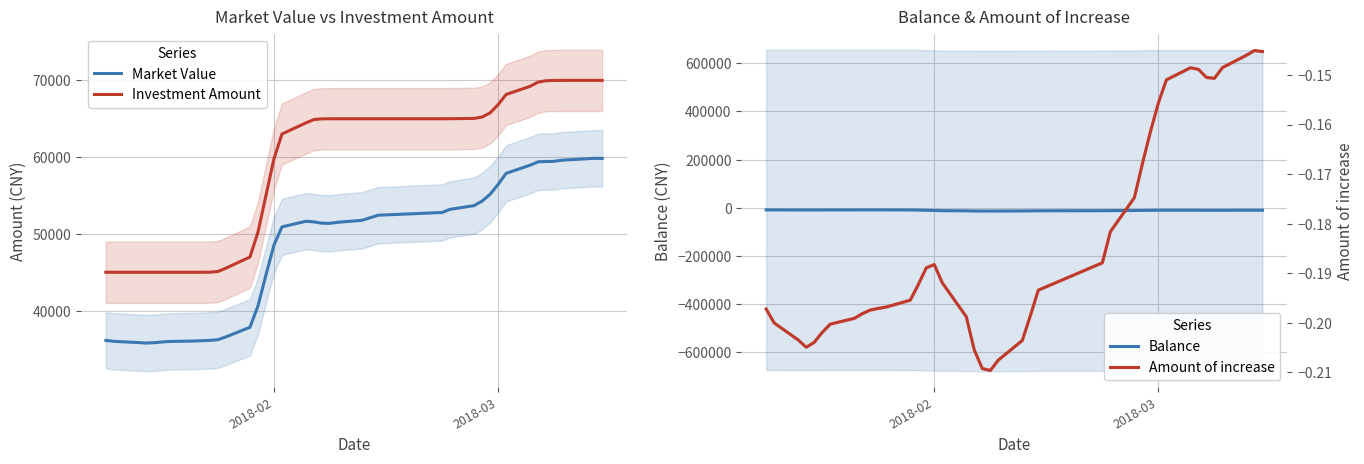

What is the highest value of the Investment Amount series?

70000.0